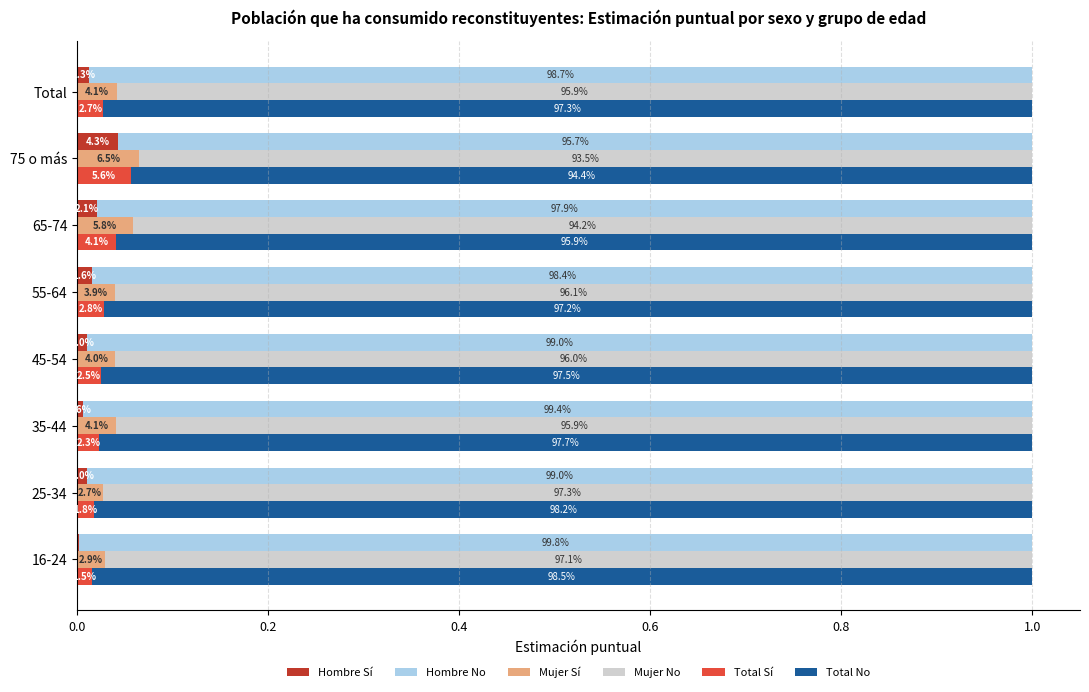

Read the Total No value at 55-64.

1.0